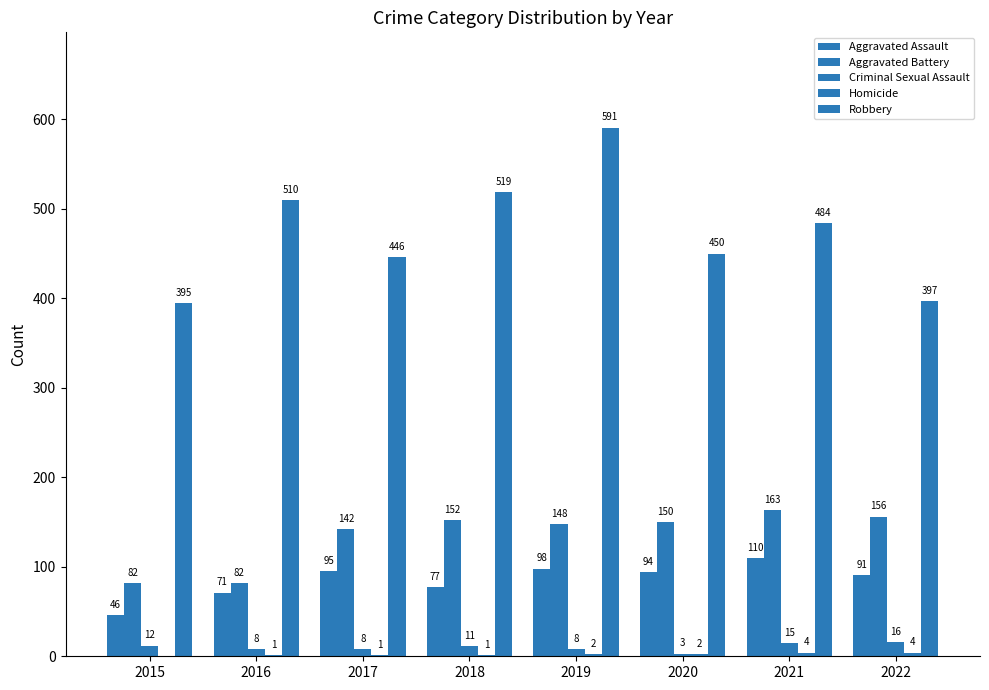

Count the number of categories in the chart.

8